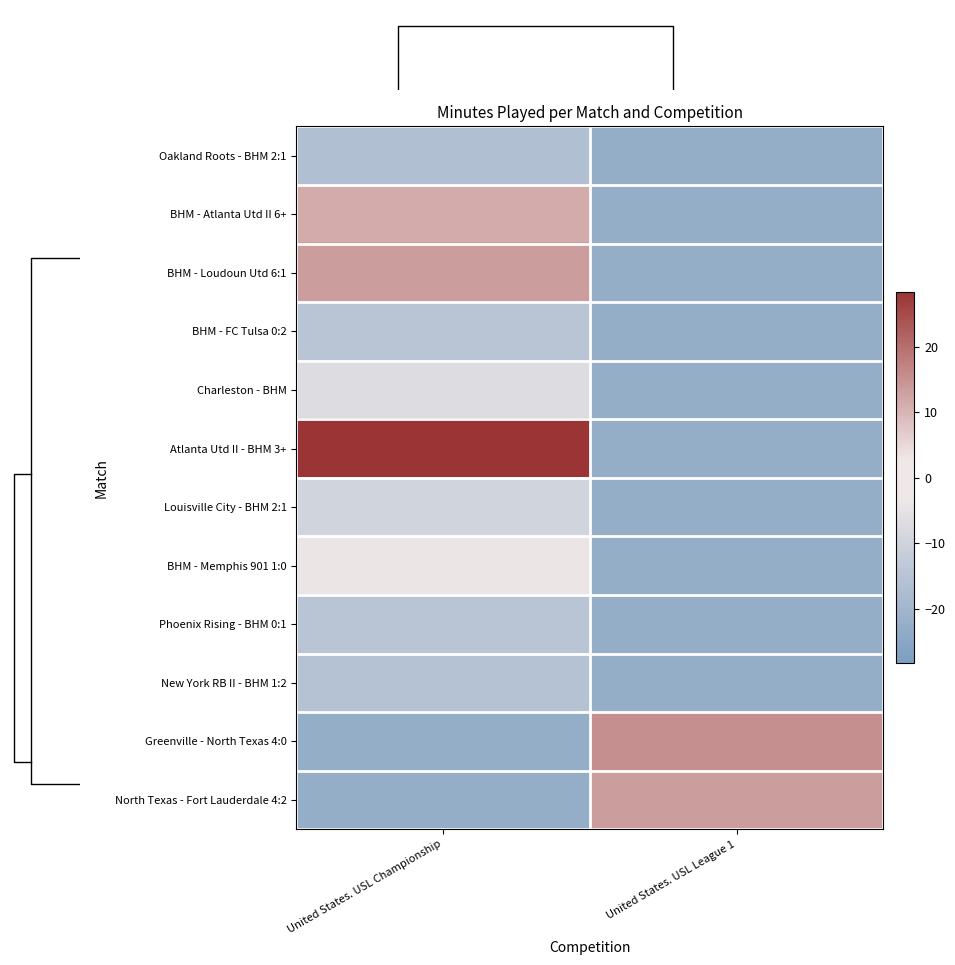

How many data points in BHM - Atlanta Utd II 6+ are less than 11?

1